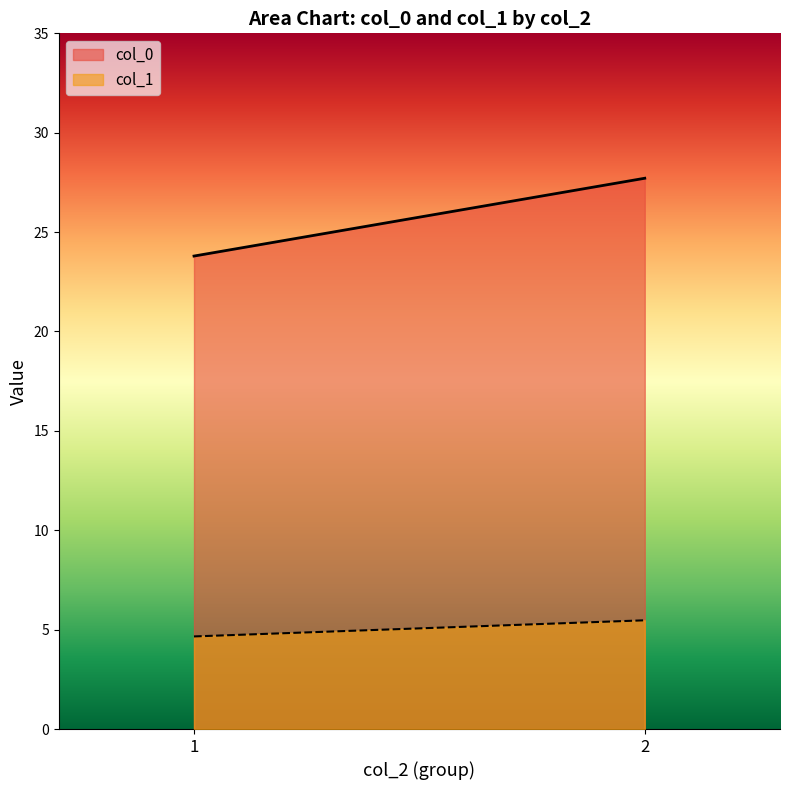

True or false: col_0 and col_1 intersect in this chart.

False